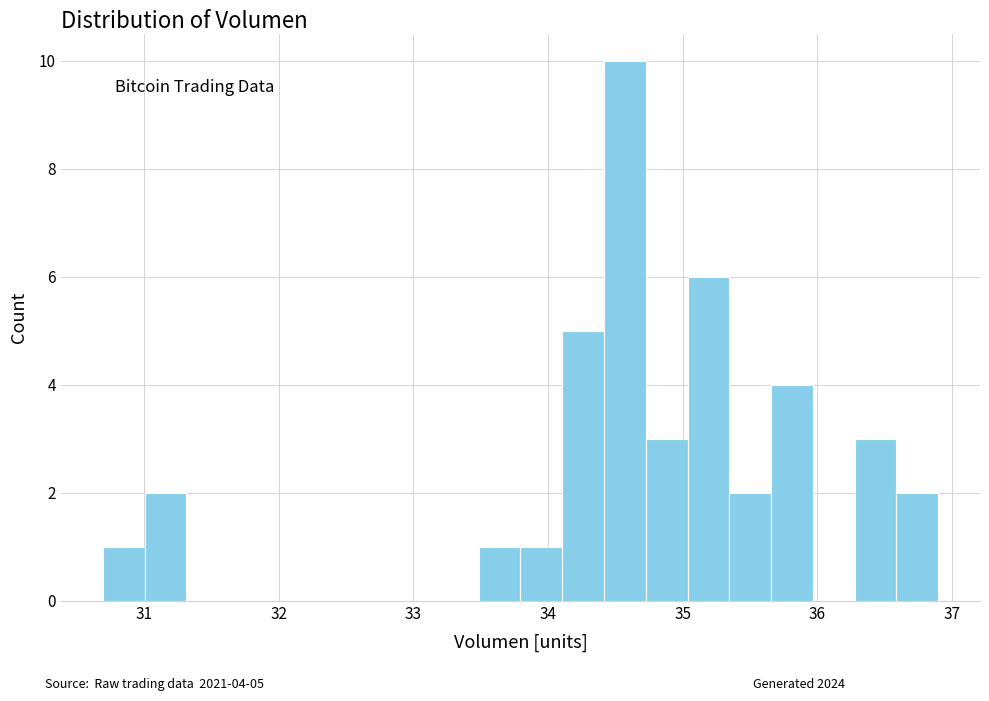

Around what value on the x-axis is the tallest bar? Give the approximate position of its centre, as read against the axis.

34.6